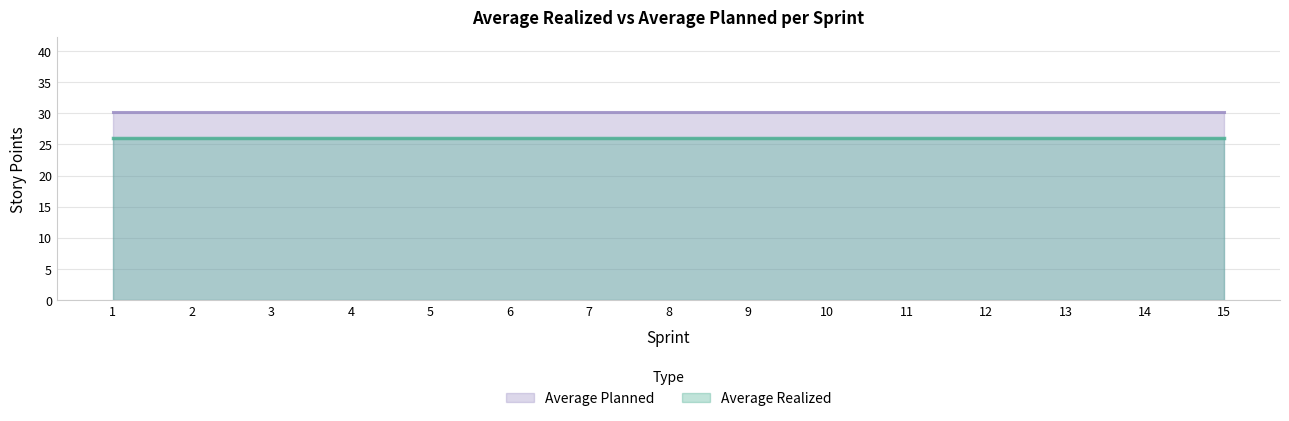

What is the smallest value displayed?

26.0